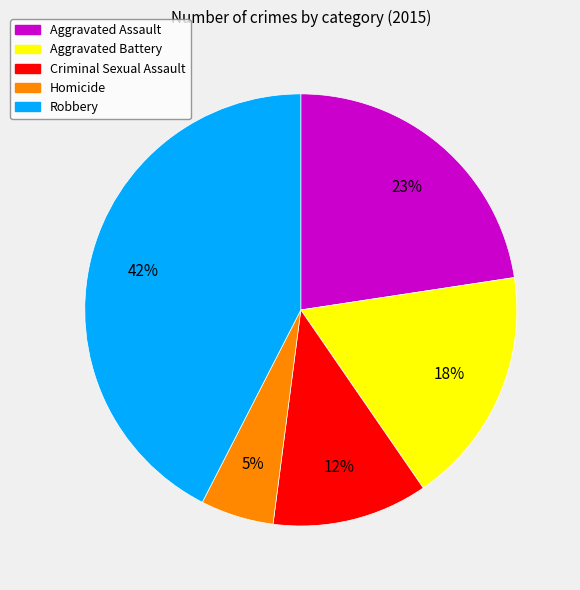

What percentage is the Robbery slice, to the nearest percent?

42%